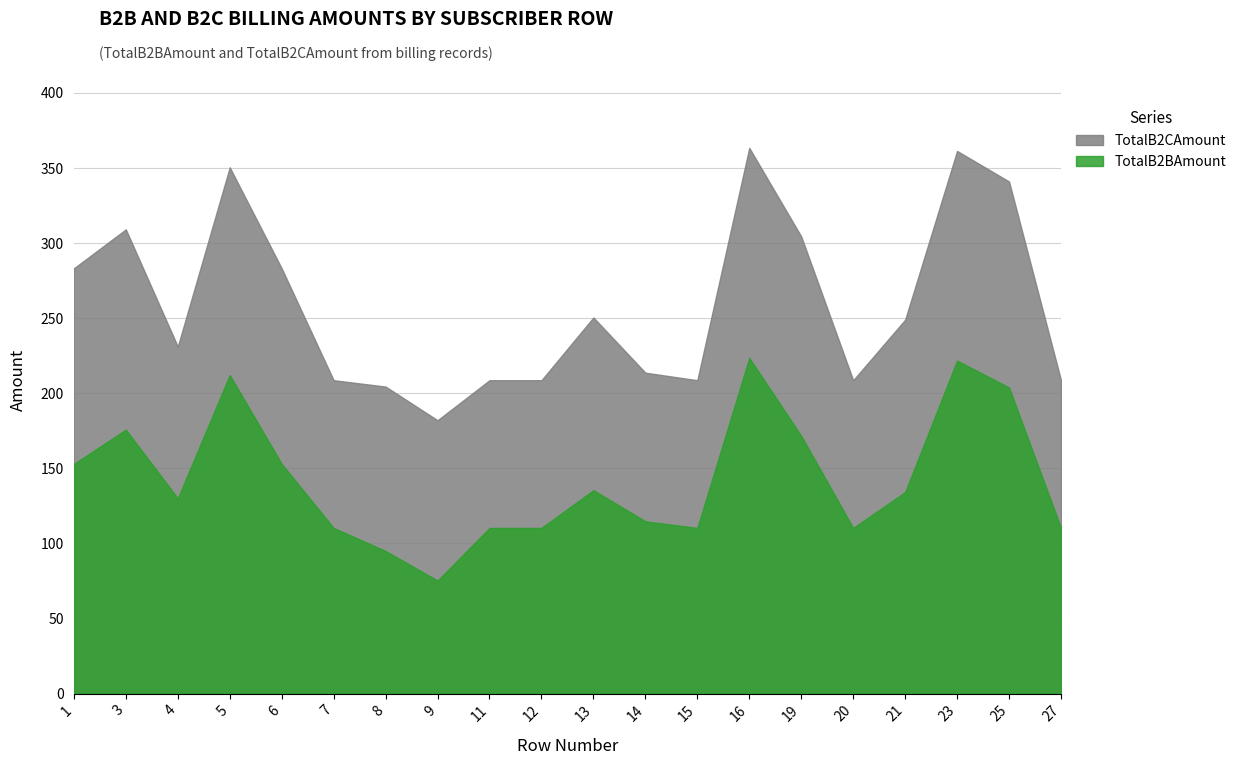

True or false: TotalB2CAmount has more than 0 interior local peaks.

True